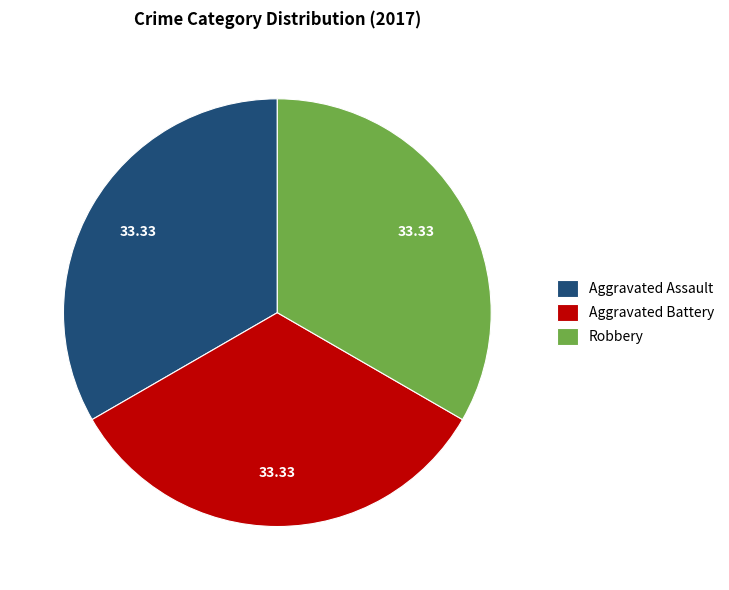

Is the sum of Aggravated Battery and Aggravated Assault greater than half?

Yes